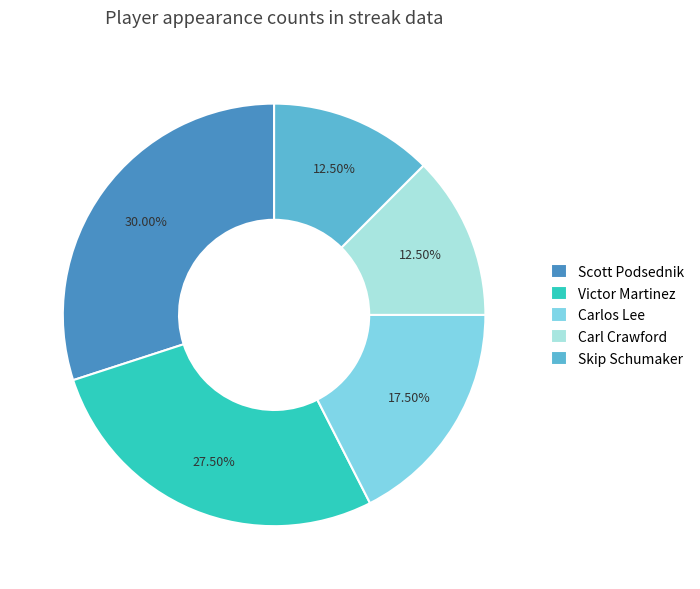

Do Skip Schumaker and Carl Crawford together represent more than half of the pie?

No